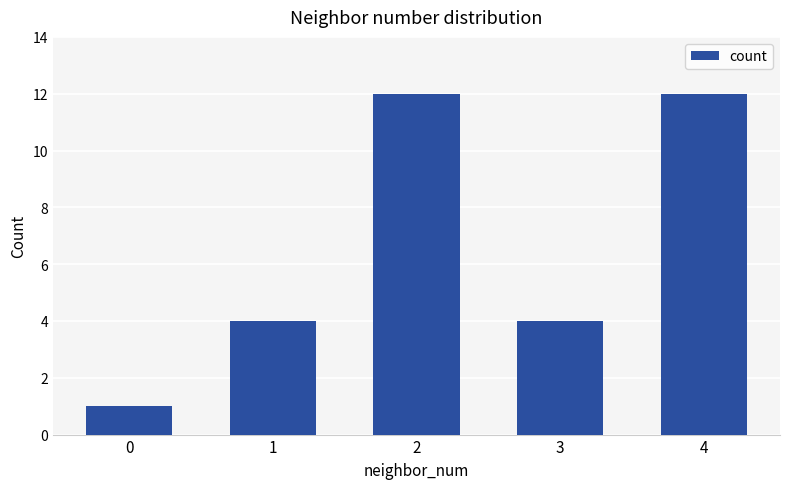

Count the number of data series in this chart.

1